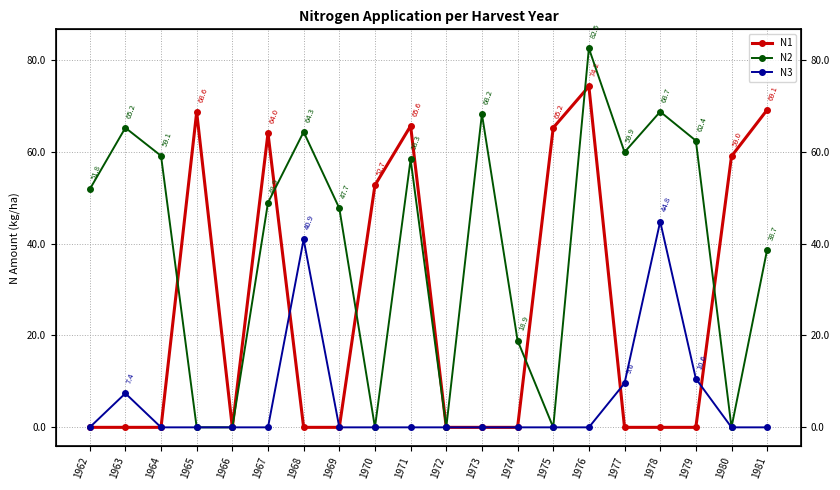

At how many categories does at least one series exceed 33?

17